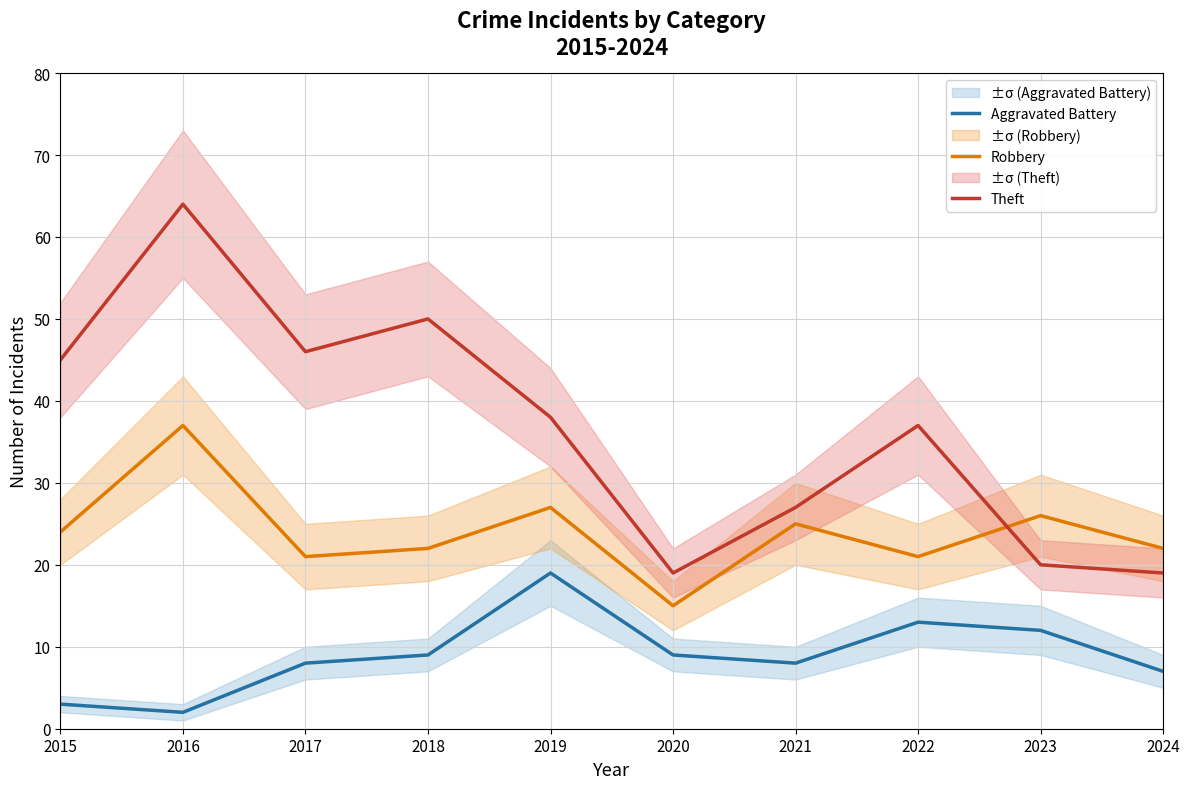

What is the spread (max minus min) of values at 2018?

41